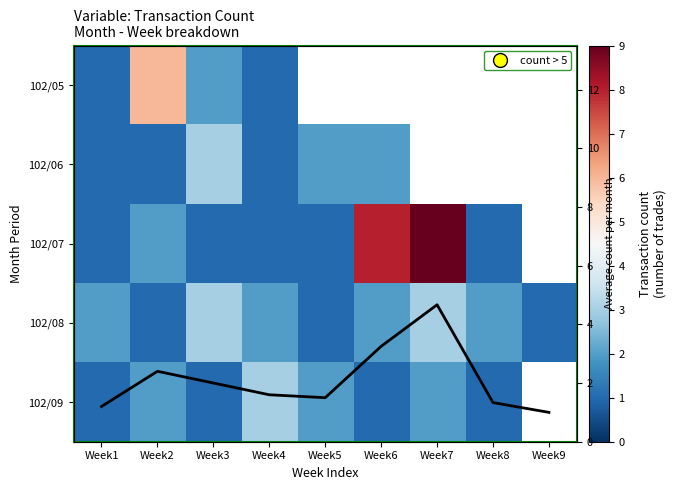

Which category has the highest value in the 102/05 series?

Week2